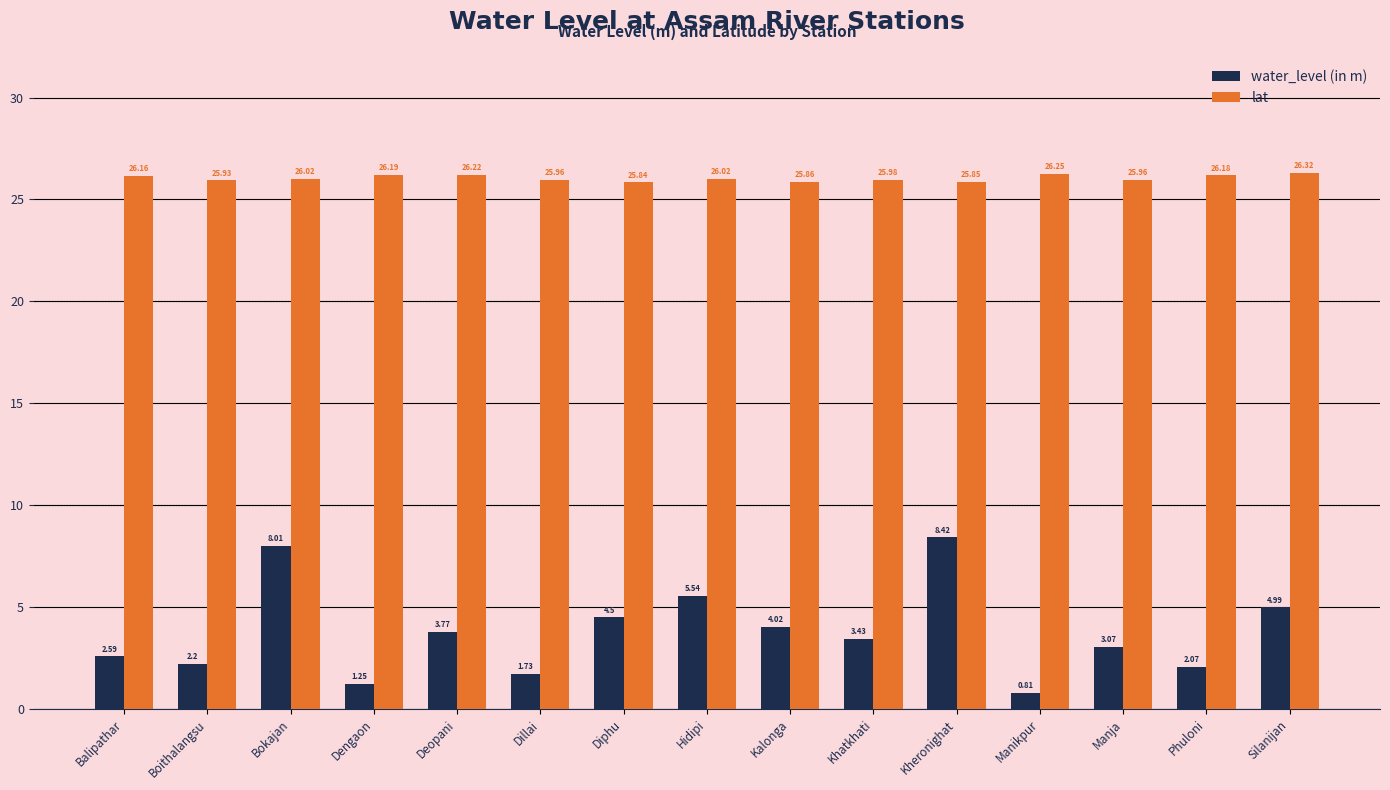

At Balipathar, list the series in order from smallest to largest.

water_level (in m), lat